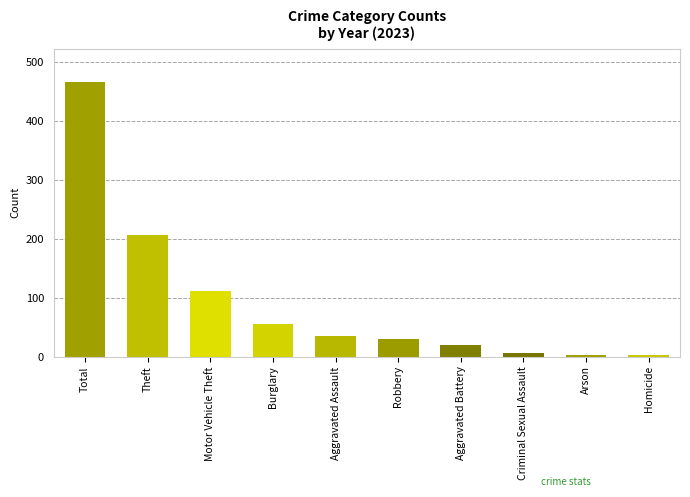

What is the sum of the values at Theft and Aggravated Assault?

241